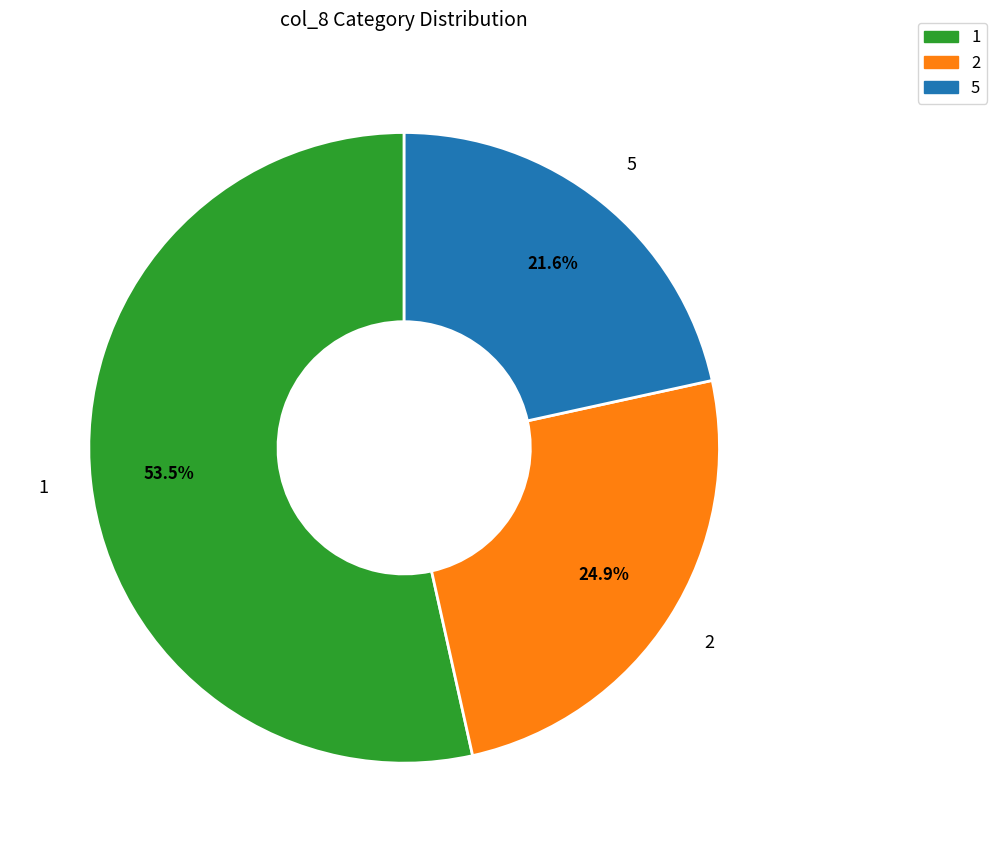

Is there a majority slice in this chart?

Yes